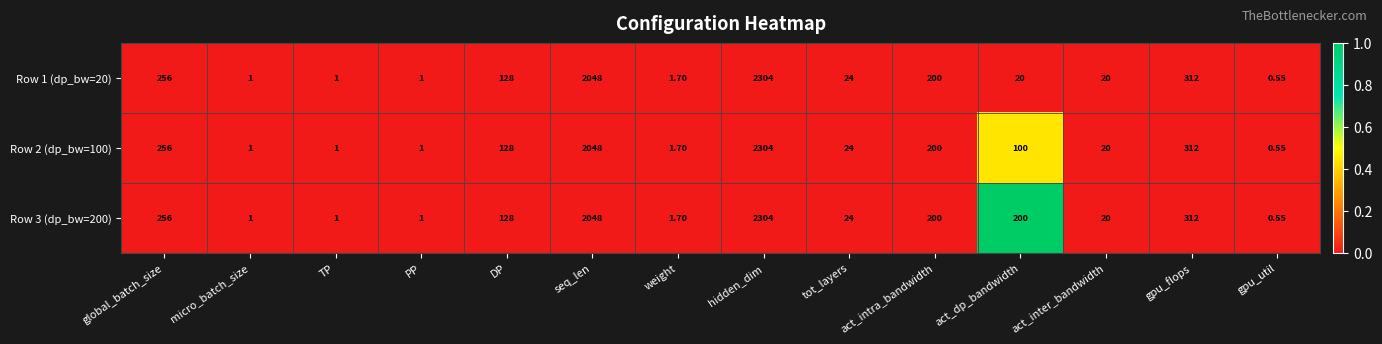

At which category is the sum across all series the highest?

hidden_dim